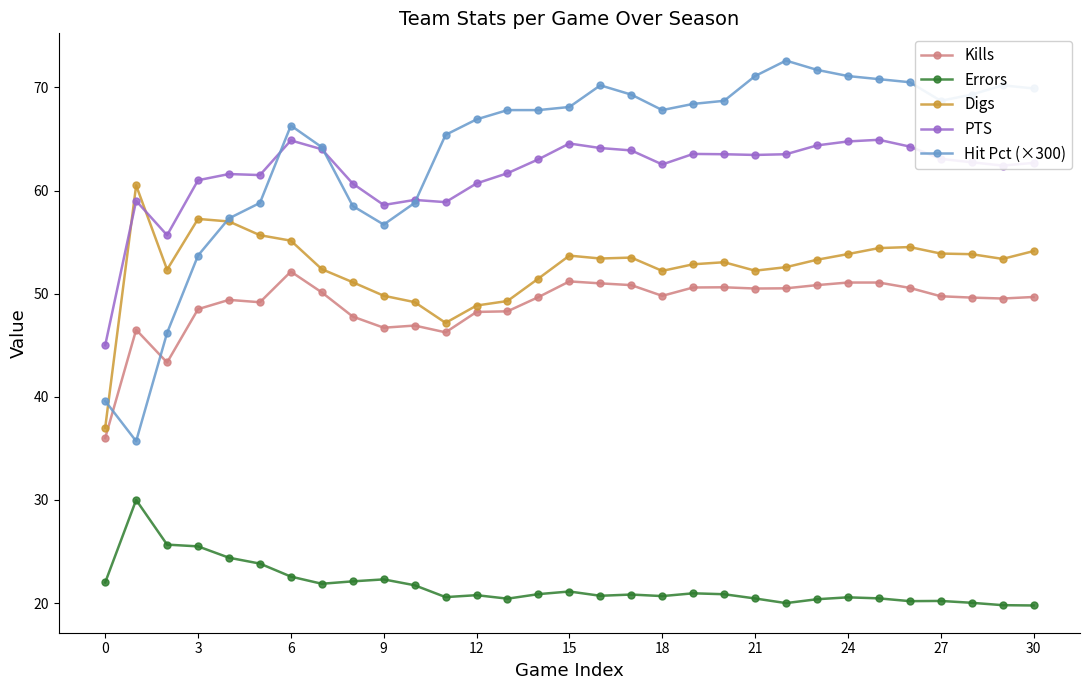

What is the maximum value shown in the chart?

72.6